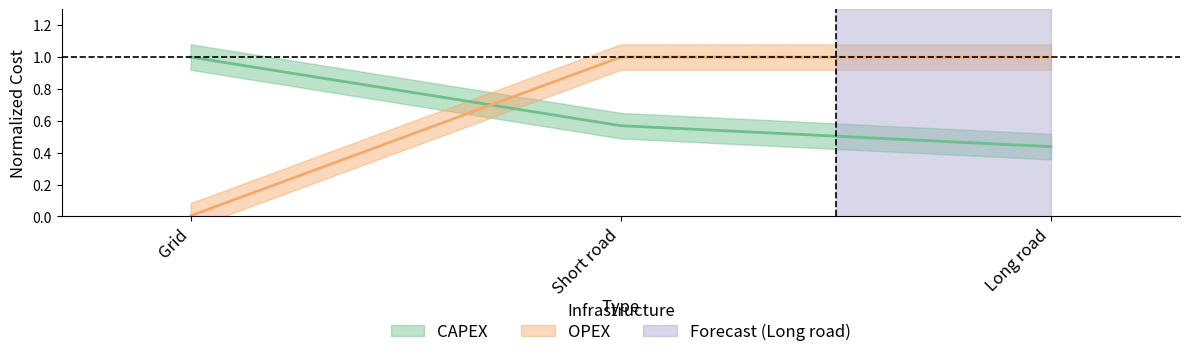

What is the sum of the OPEX values at Long road and Grid?

1.0